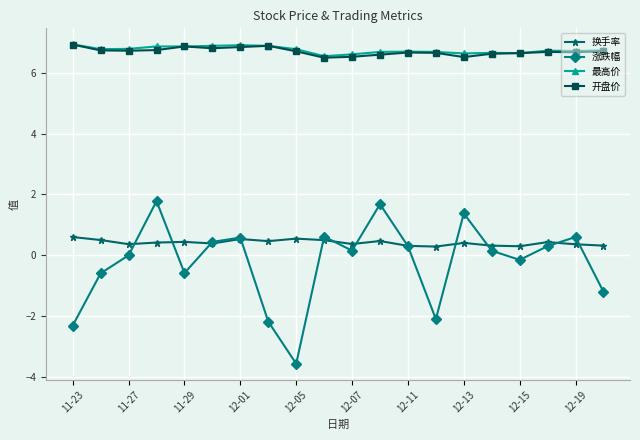

True or false: 开盘价 has more than 2 interior local peaks.

True